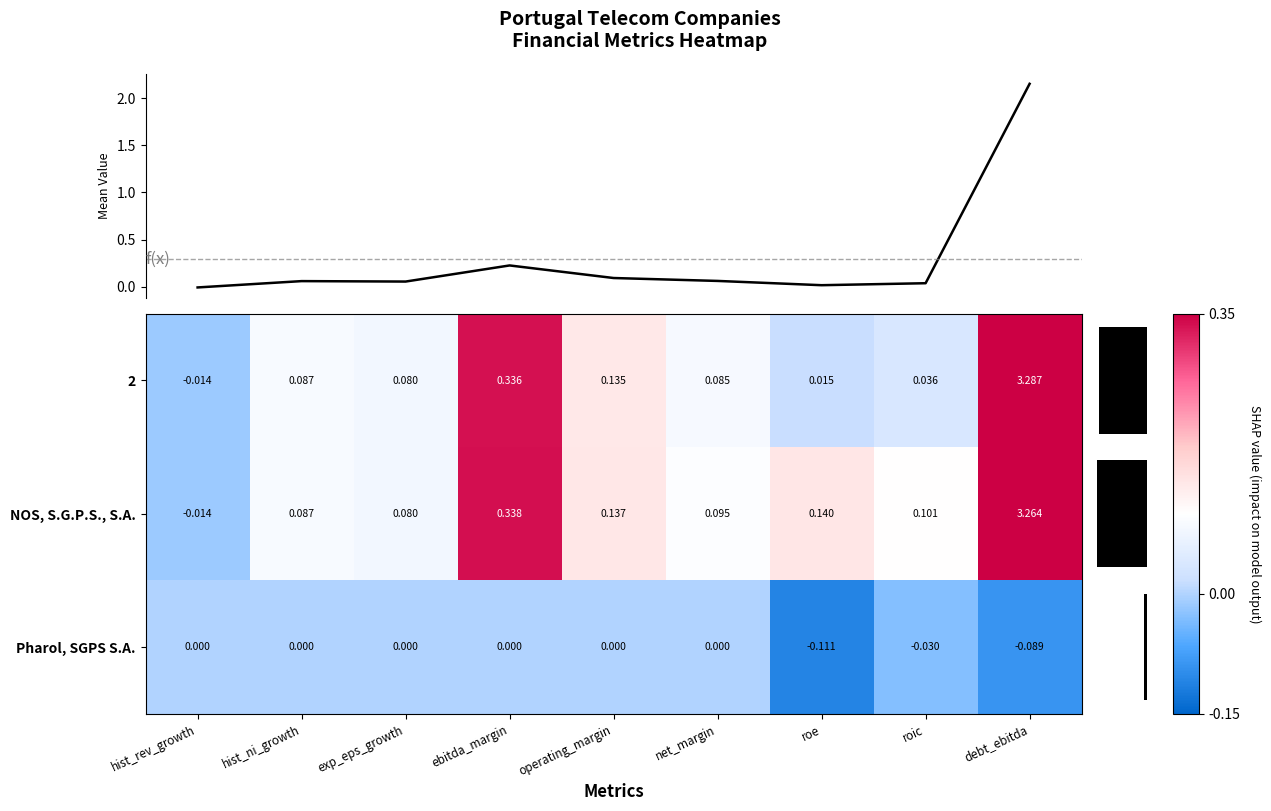

Is the value of Pharol, SGPS S.A. at hist_ni_growth greater than the value of NOS, S.G.P.S., S.A. at operating_margin?

No